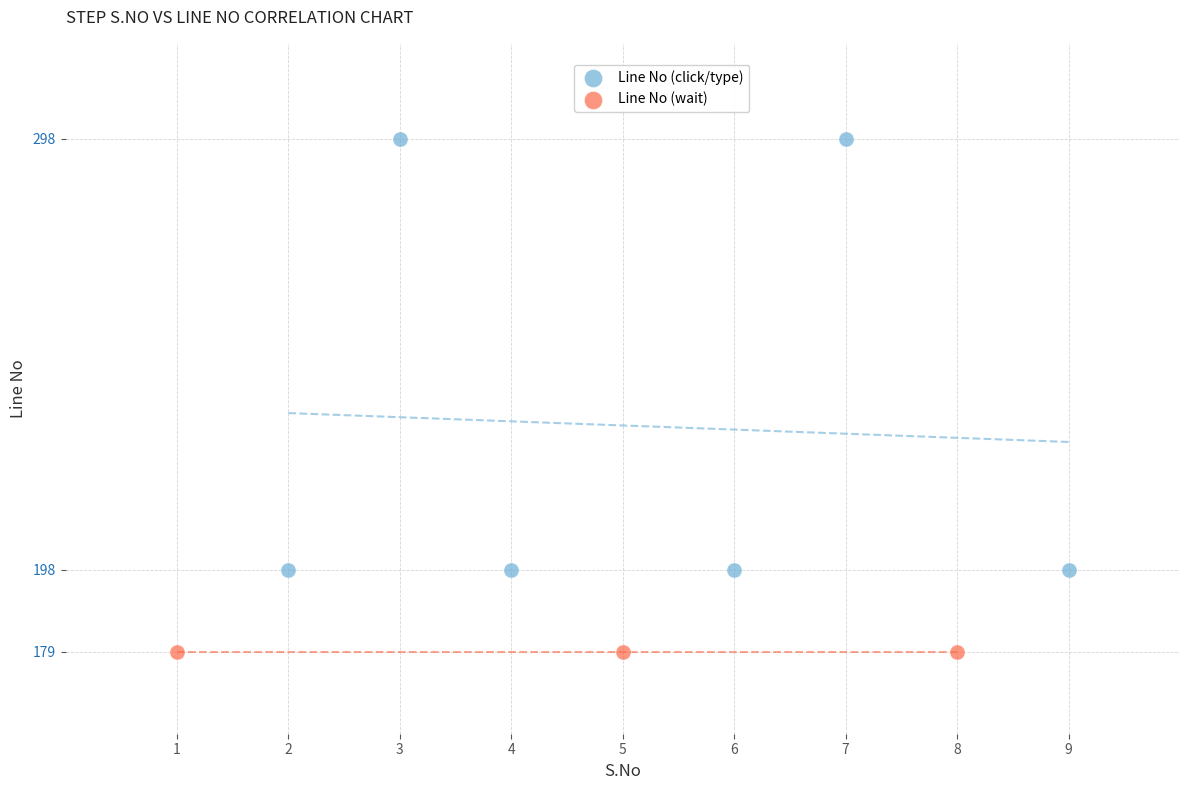

Which series reaches the minimum Y coordinate?

Line No (wait)